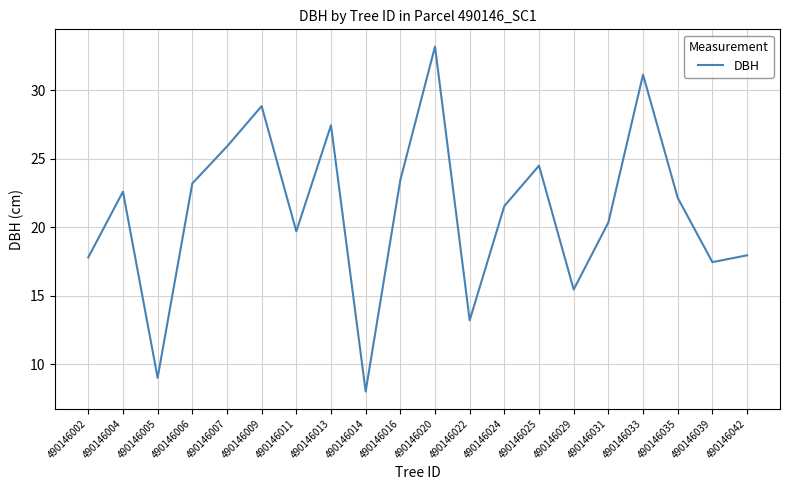

Which has a higher value, 490146024 or 490146029?

490146024